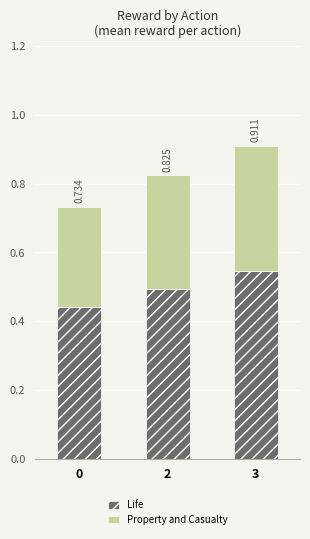

How many bars are there in total?

3